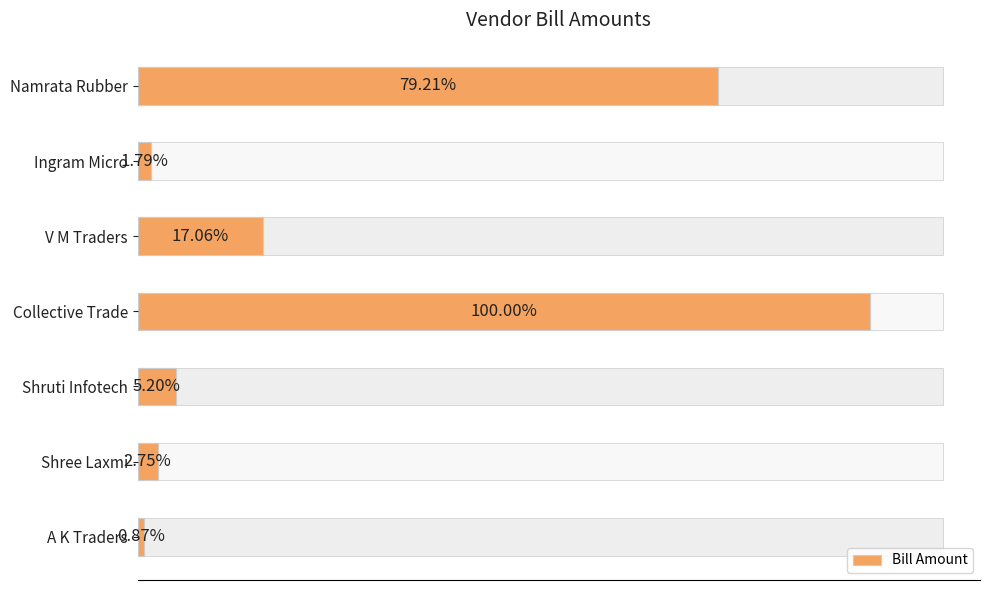

True or false: the data shows 1749 at Ingram Micro.

False